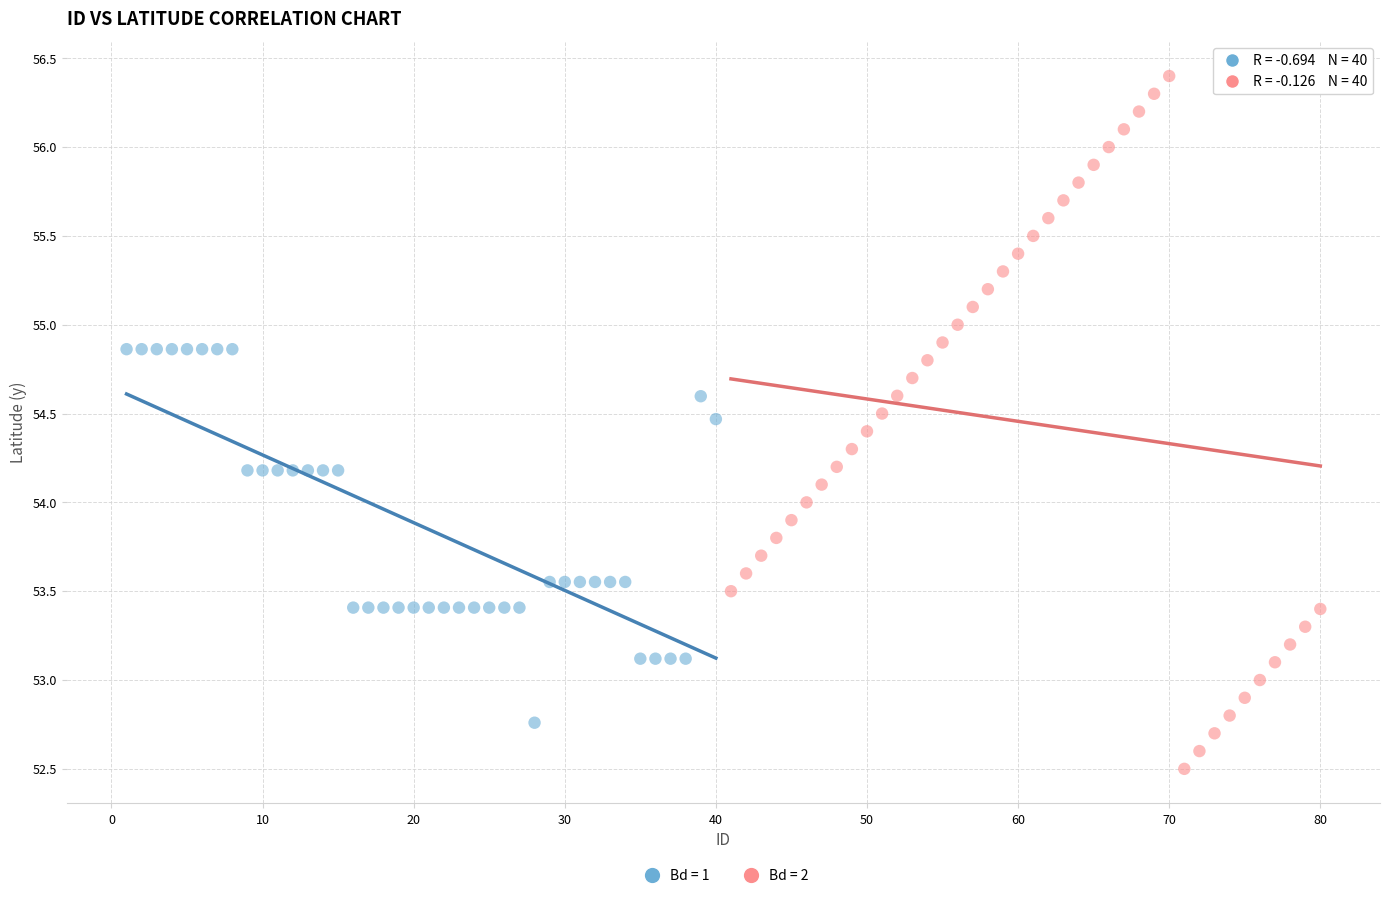

What are all the series names shown in the legend?

Bd = 1, Bd = 2